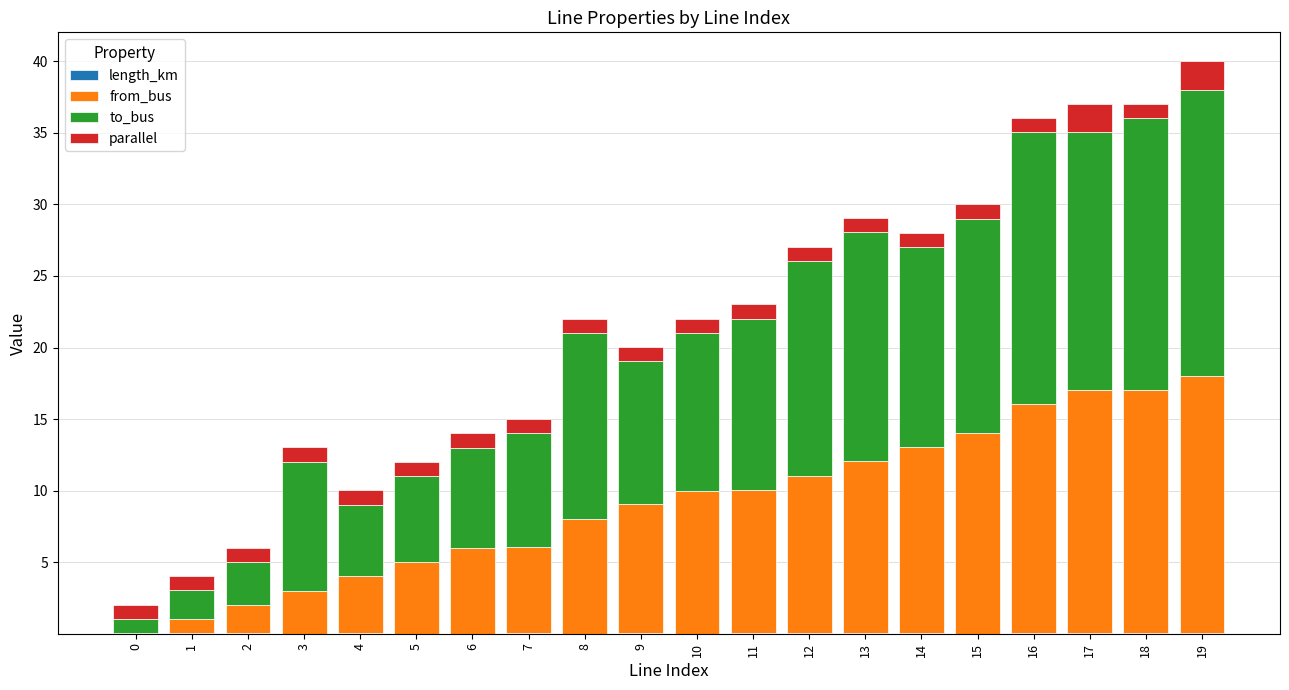

At which category is the sum across all series the highest?

19